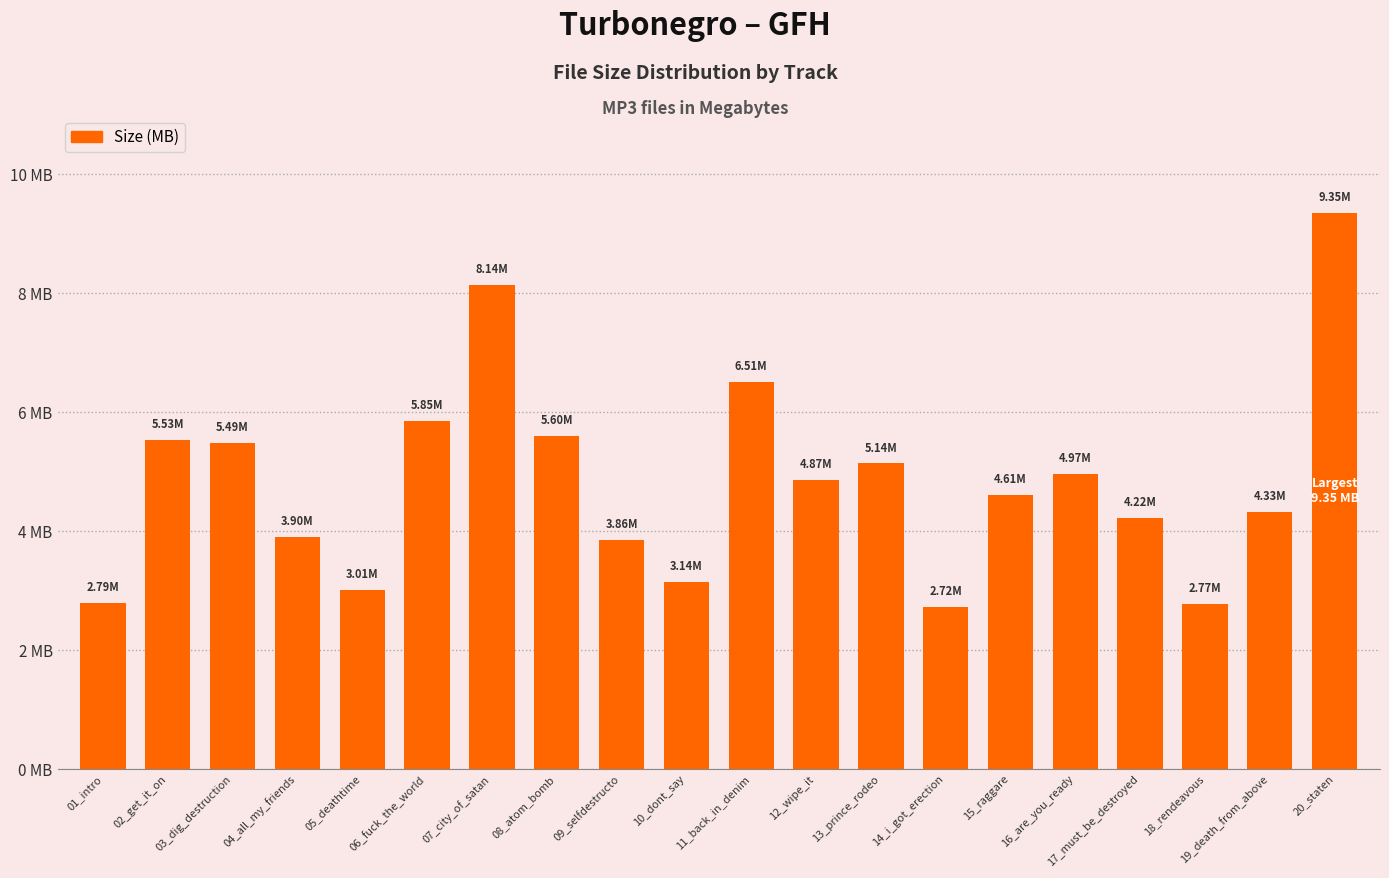

Reading left to right, extract all data points from this chart.

2.8	5.5	5.5	3.9	3.0	5.8	8.1	5.6	3.9	3.1	6.5	4.9	5.1	2.7	4.6	5.0	4.2	2.8	4.3	9.3